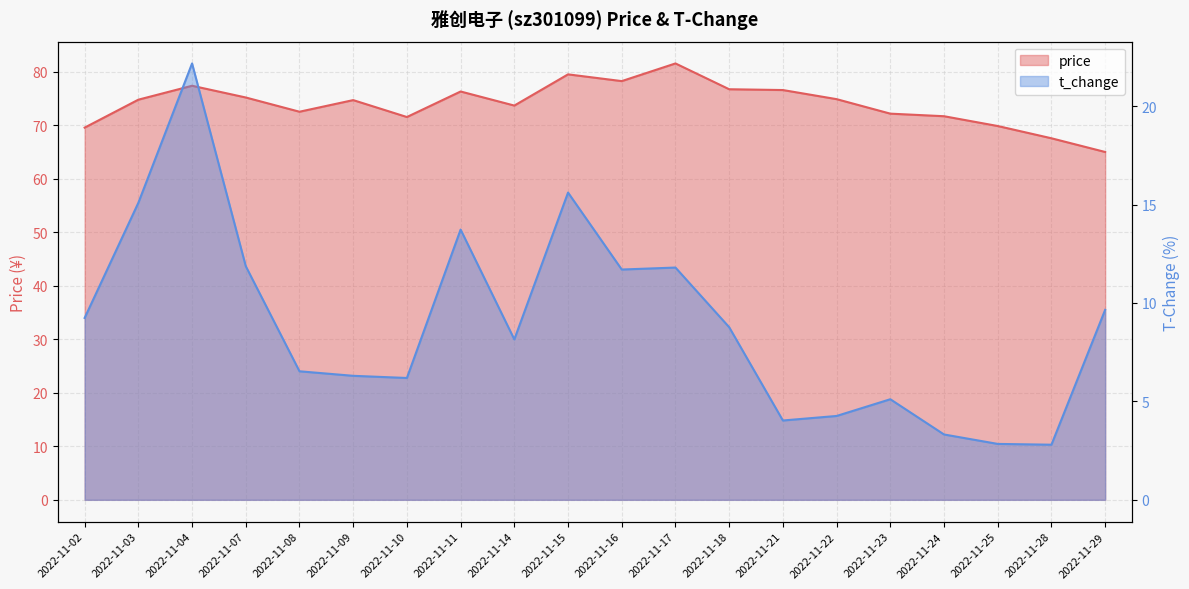

What is the value of the price point at the 8th from the left?

76.3